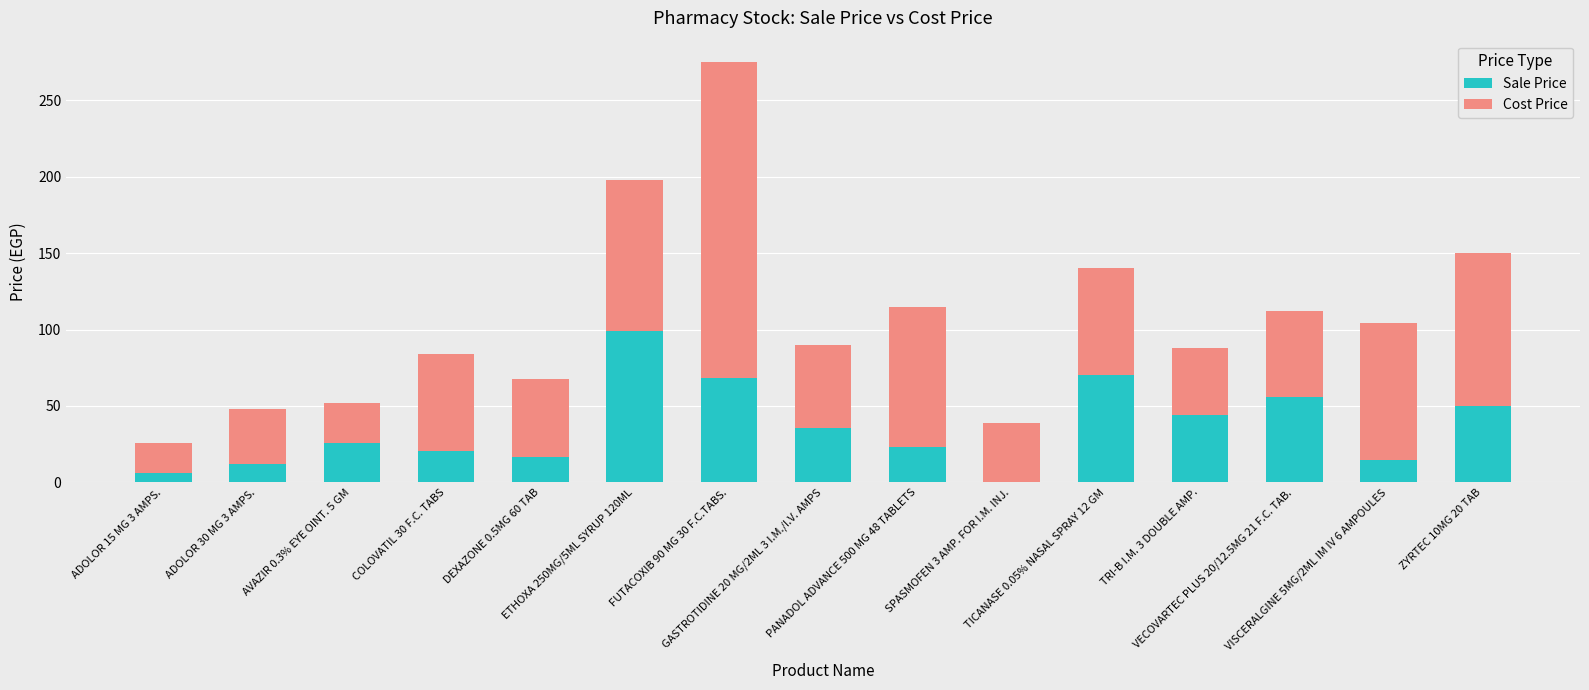

What is the sum of all Sale Price values?

542.3